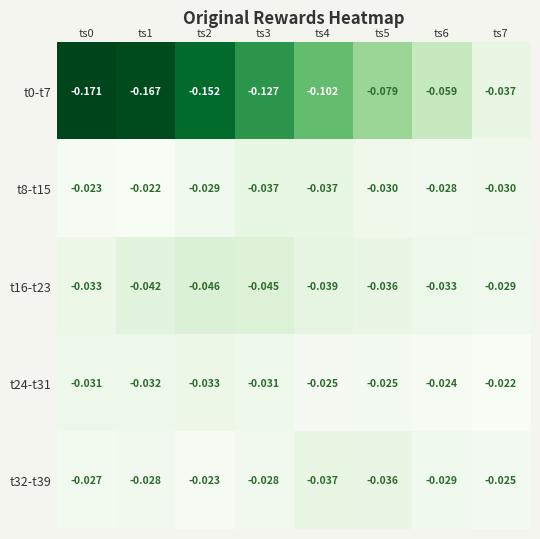

Is the value of t24-t31 at ts3 greater than the value of t0-t7 at ts7?

Yes